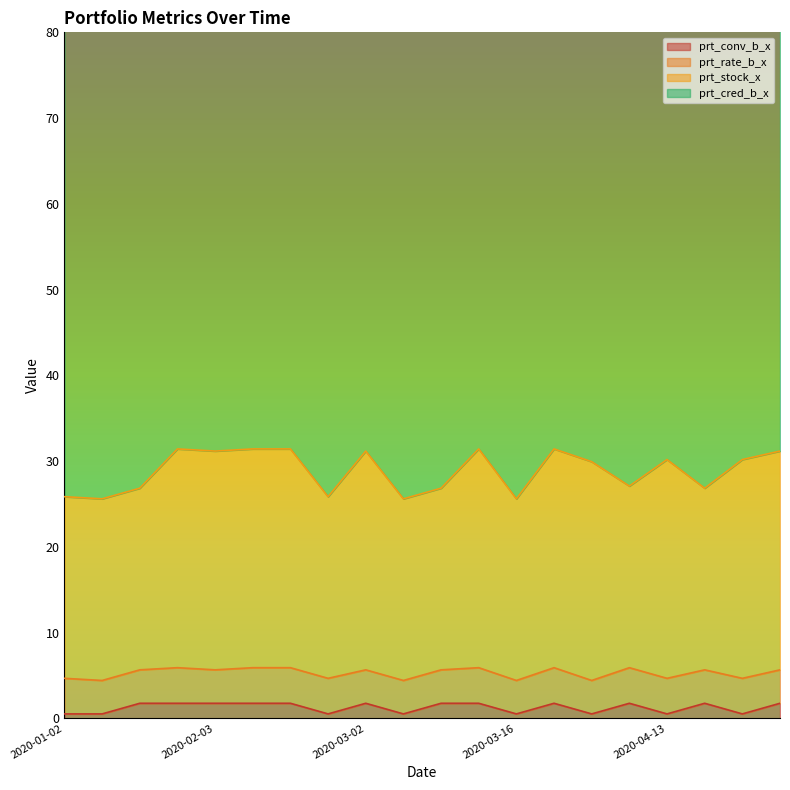

What is the value of the prt_conv_b_x point at the 6th from the left?

1.8